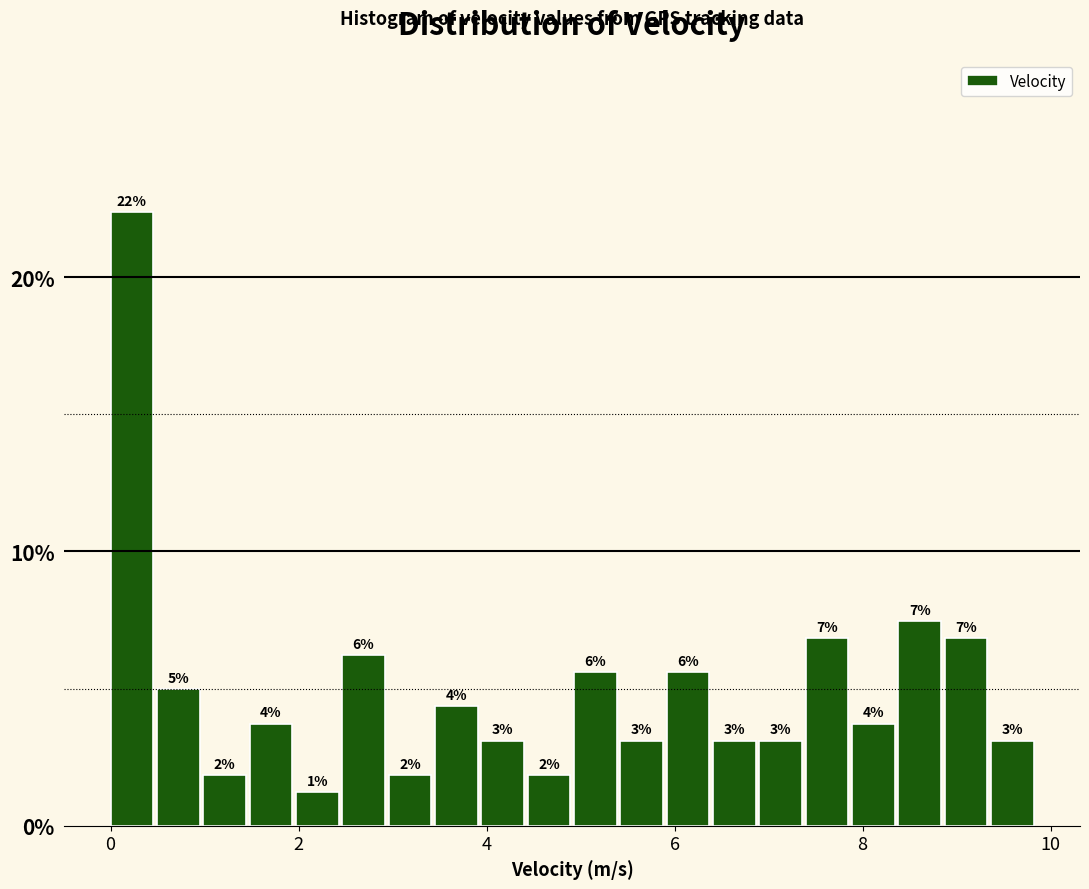

Read against the x-axis, roughly where is the centre of the tallest bar?

0.2